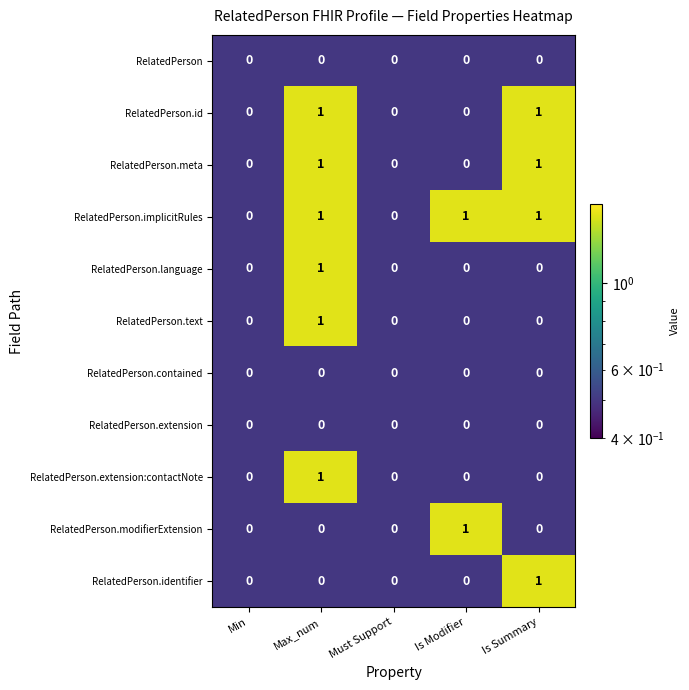

What is the greatest value displayed?

1